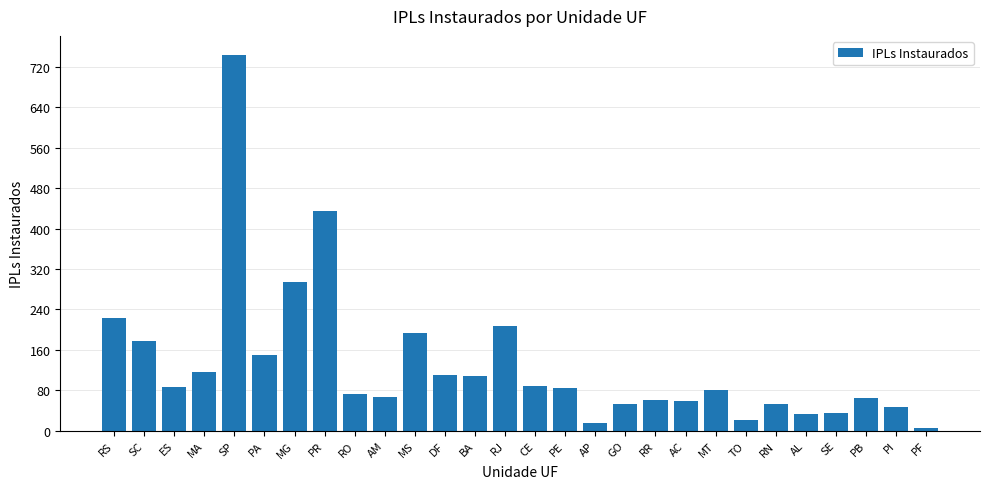

At which label is the value closest to 374?

PR